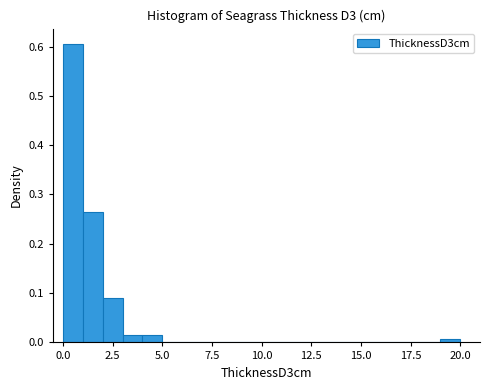

Around what value on the x-axis is the tallest bar? Give the approximate position of its centre, as read against the axis.

0.5